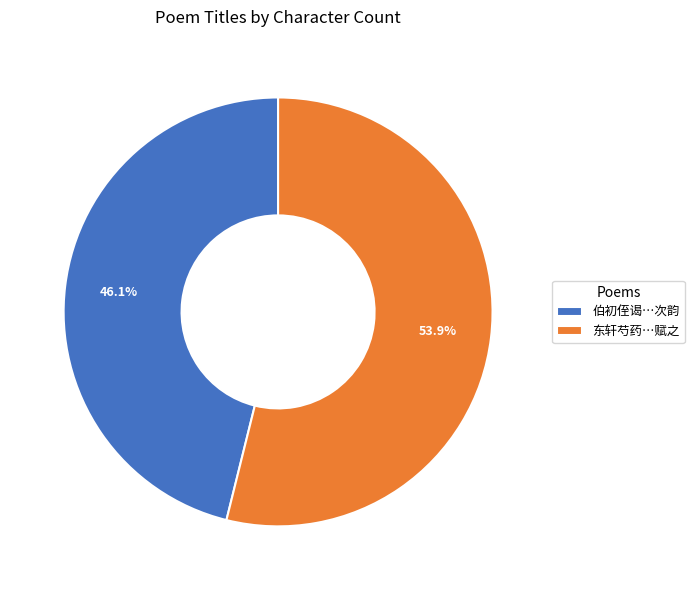

Which category has the biggest portion of the pie?

东轩芍药…赋之